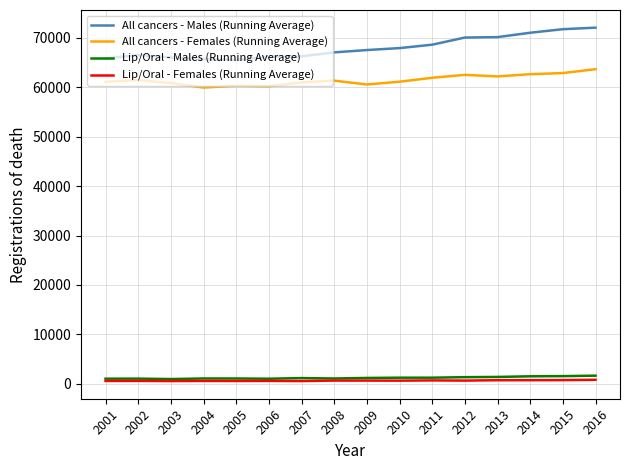

Between 2010 and 2014, which series saw the biggest shift?

All cancers - Males (Running Average)